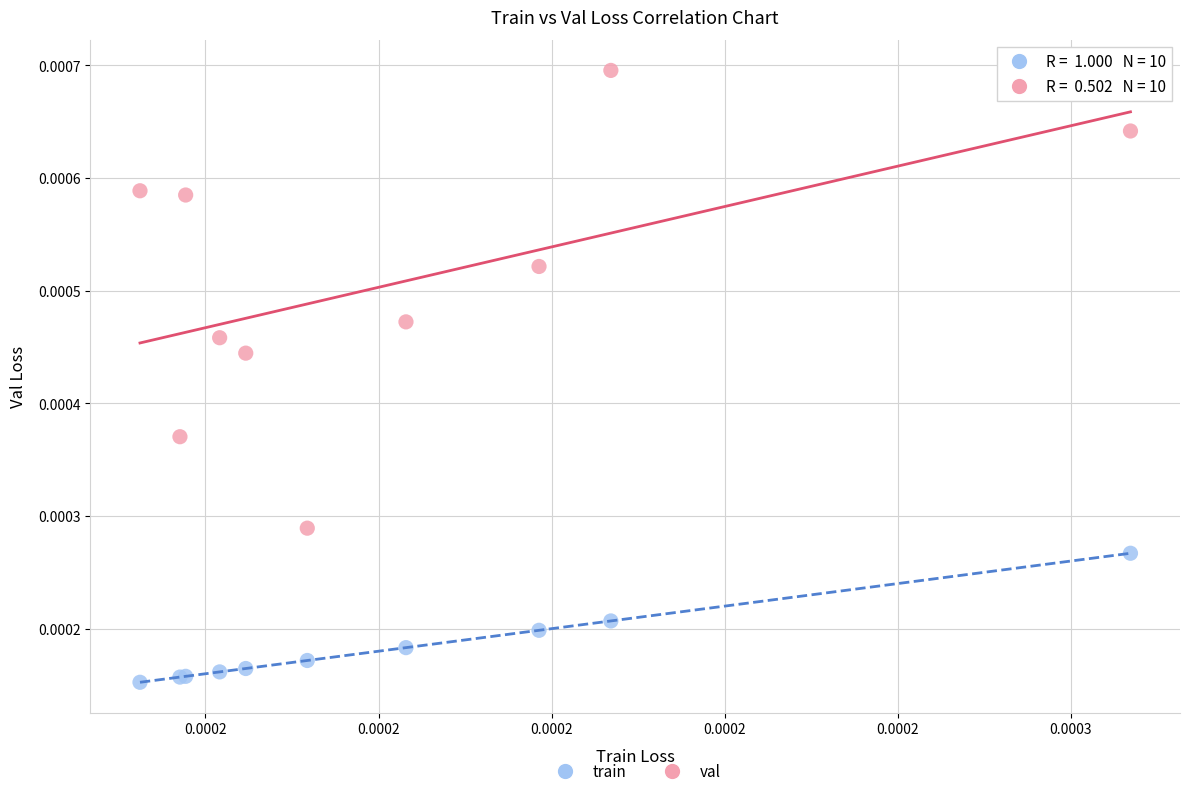

Which series contains the highest Y value?

val